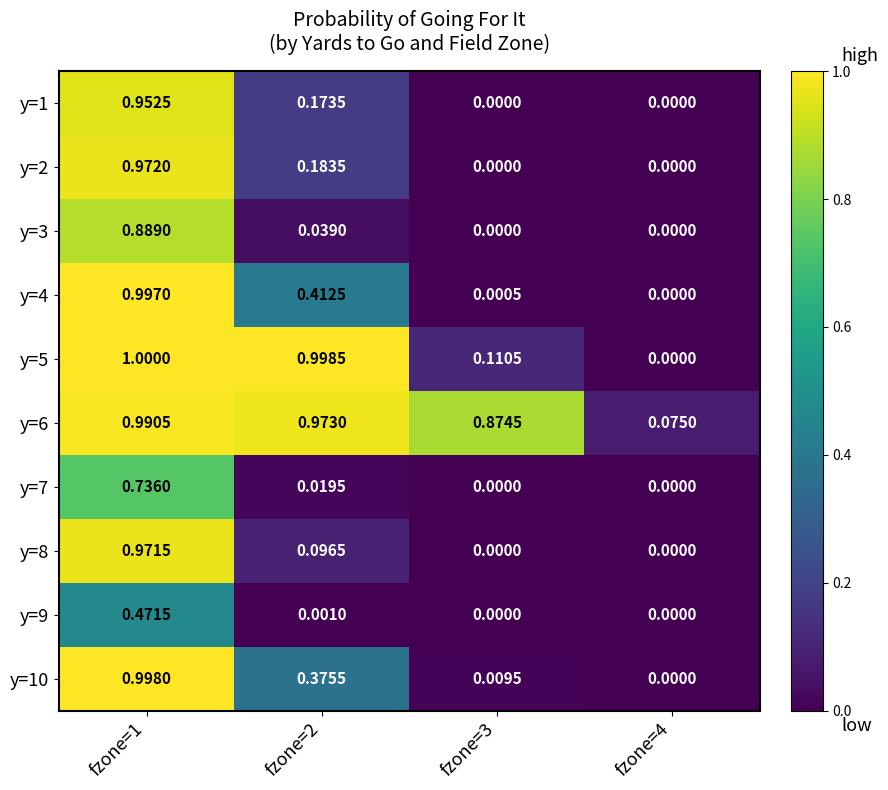

Rank the series at fzone=1 from lowest to highest value.

y=9, y=7, y=3, y=1, y=8, y=2, y=6, y=4, y=10, y=5